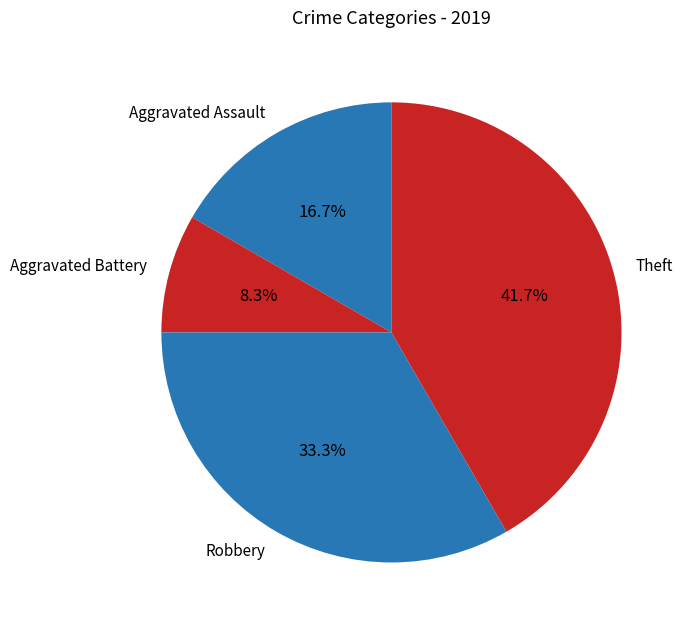

Which category has the smallest portion of the pie?

Aggravated Battery